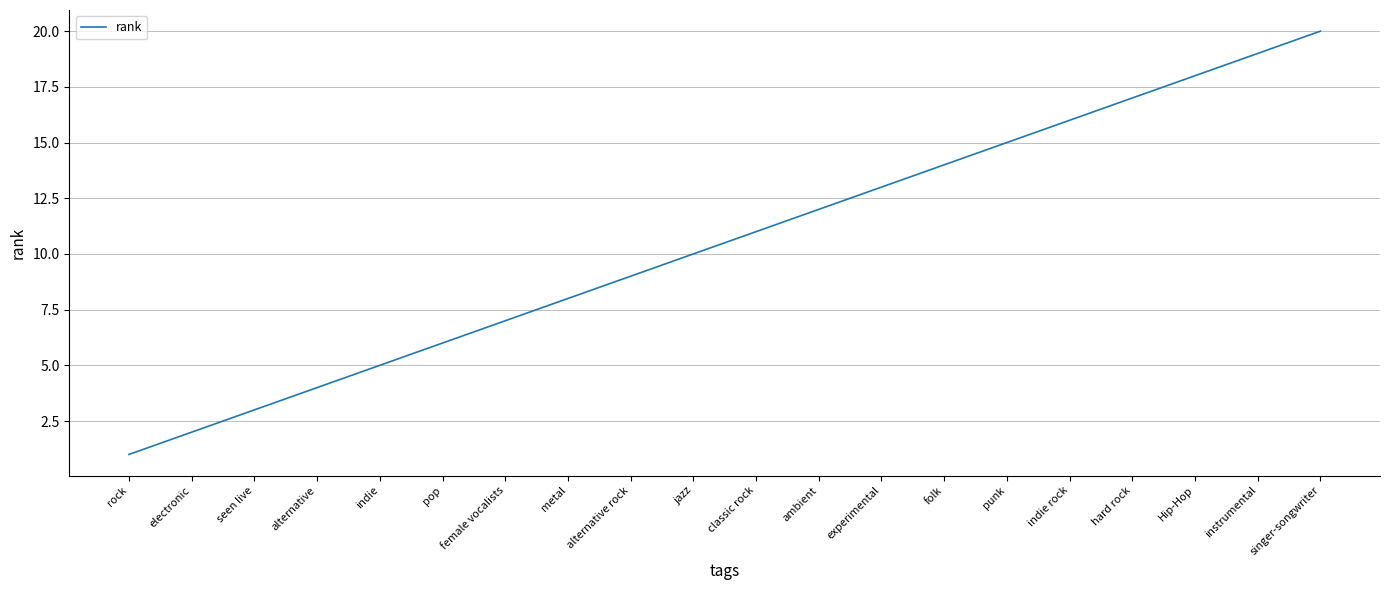

Reading right to left, transcribe all the data shown in this chart.

singer-songwriter=20	instrumental=19	Hip-Hop=18	hard rock=17	indie rock=16	punk=15	folk=14	experimental=13	ambient=12	classic rock=11	jazz=10	alternative rock=9	metal=8	female vocalists=7	pop=6	indie=5	alternative=4	seen live=3	electronic=2	rock=1